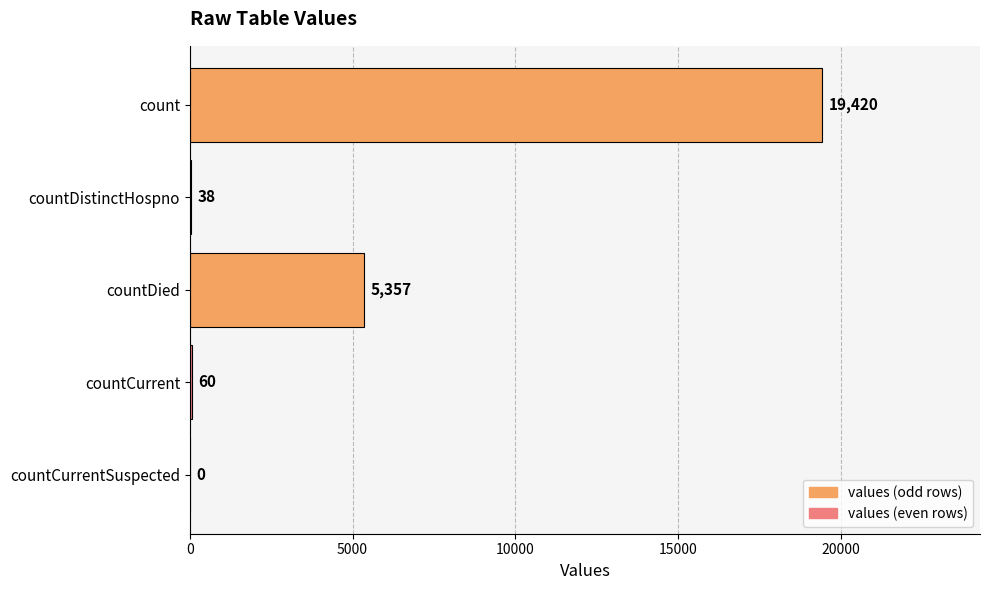

Are the bars horizontal?

Yes